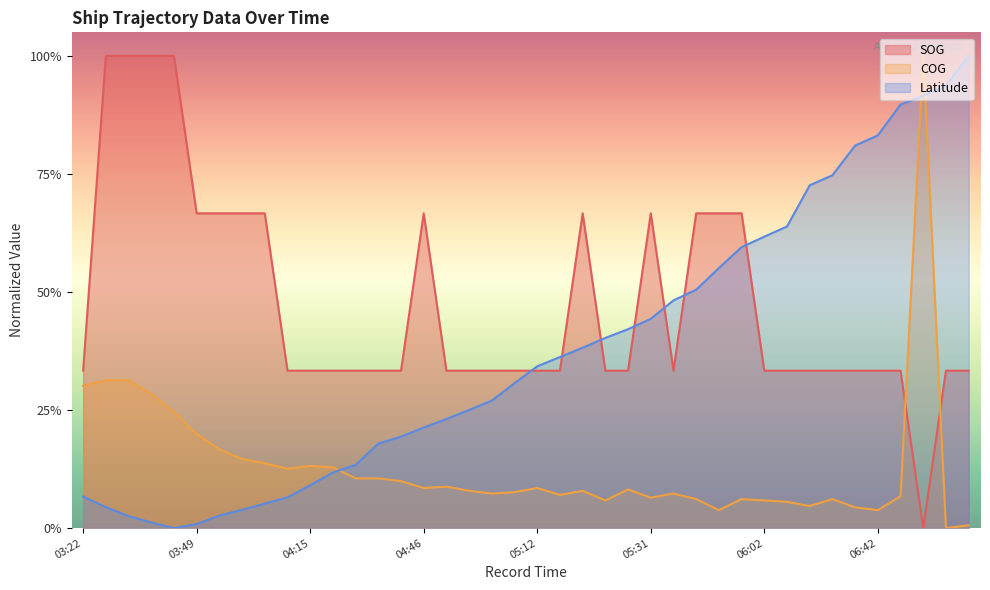

At which label does COG reach its peak?

06:58